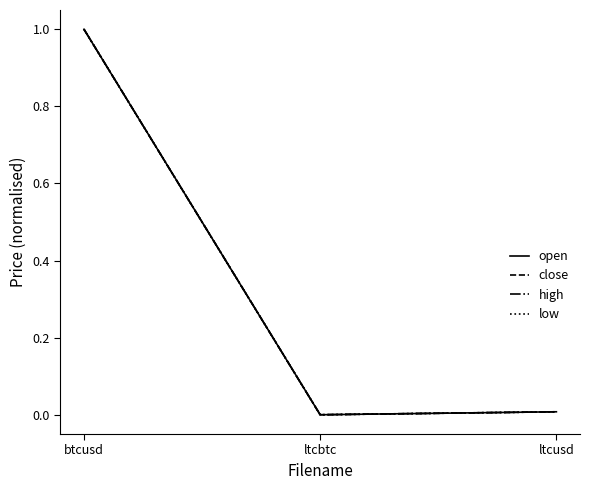

At which label does open reach its peak?

btcusd